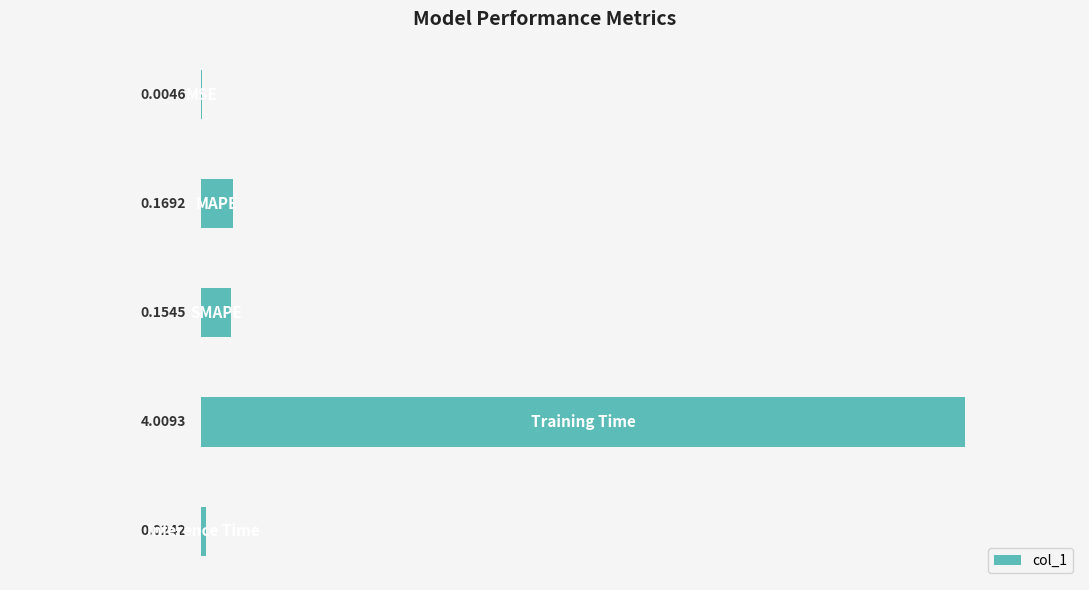

What is the sum of all values?

4.4